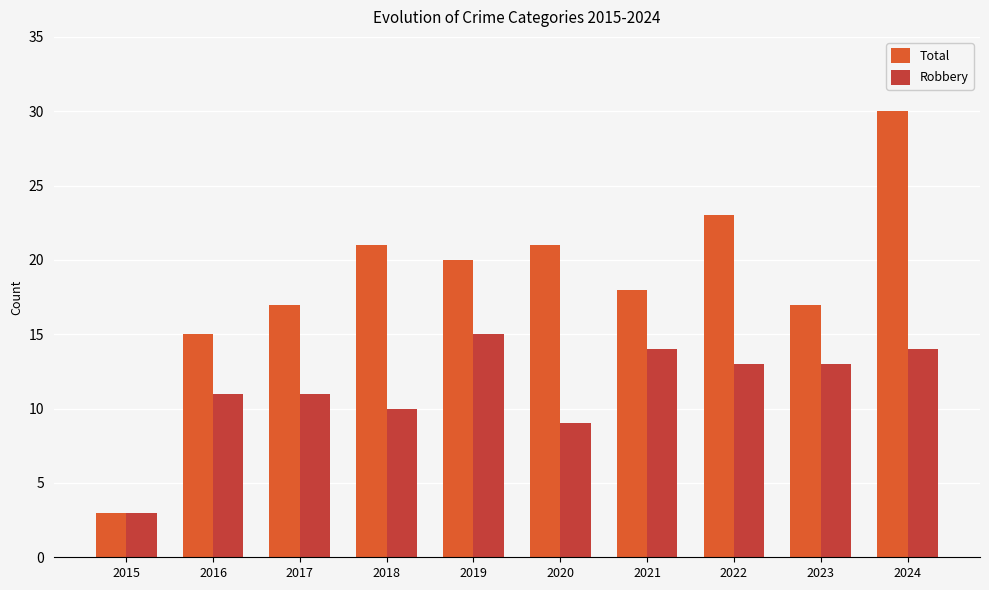

Which series changed the most between 2020 and 2022?

Robbery